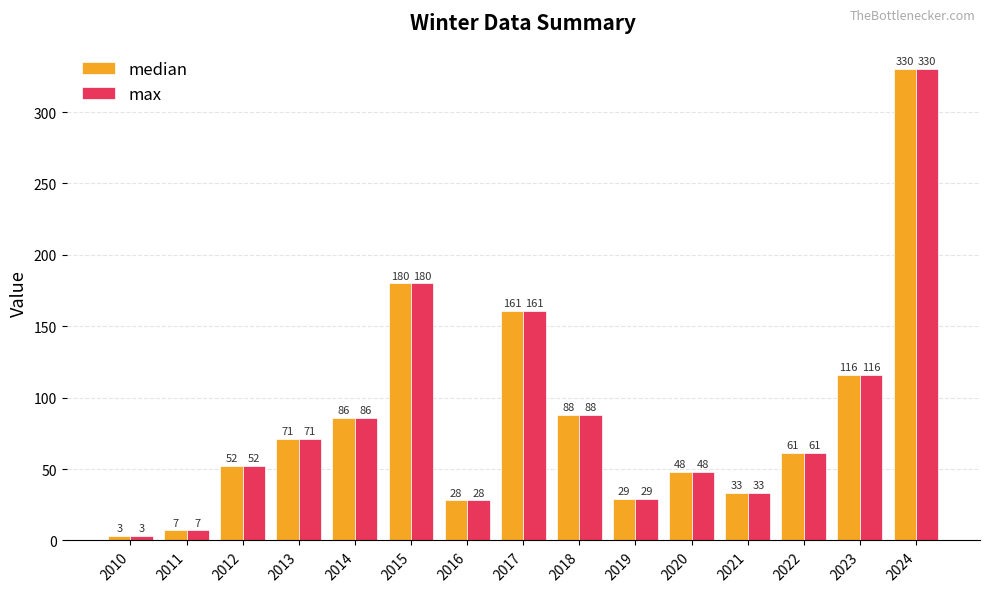

What is the minimum value for median?

3